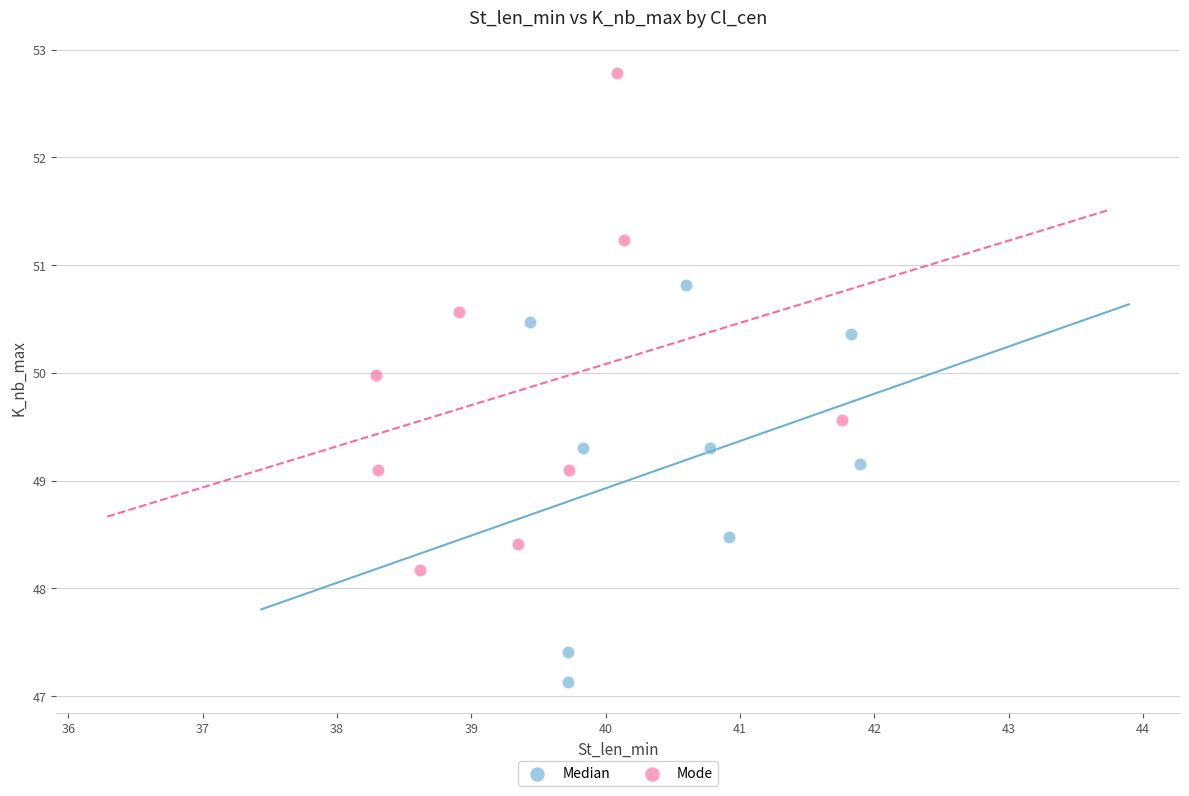

Which series contains the highest Y value?

Mode